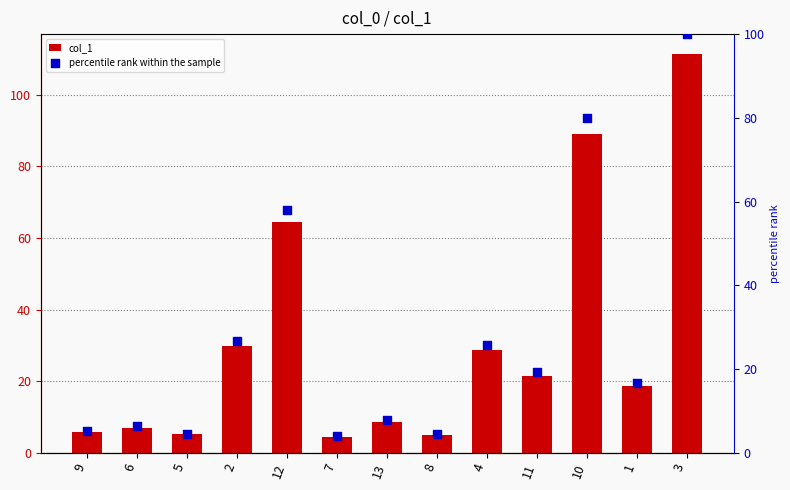

Which series reaches the minimum Y coordinate?

percentile rank within the sample